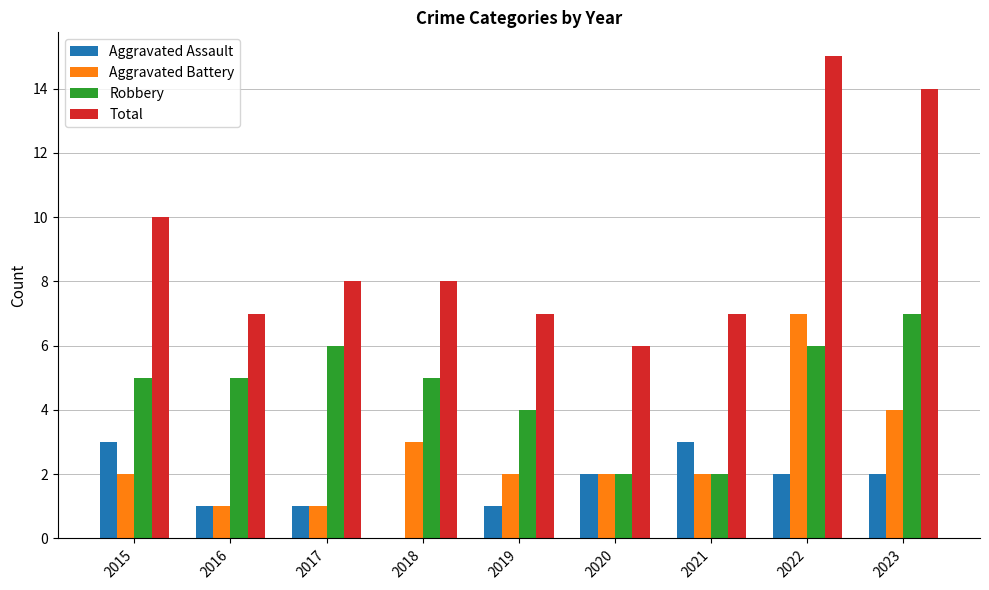

What is the sum of all Total values?

82